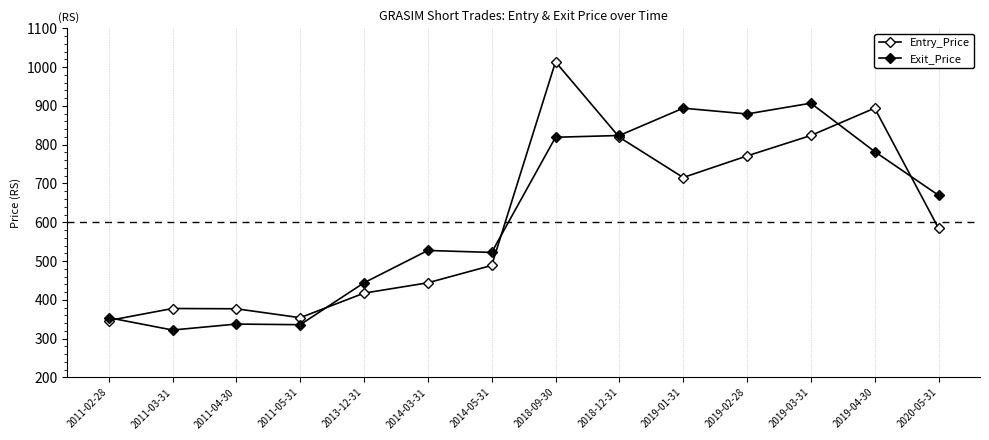

How many values in the Entry_Price series are below 584?

7